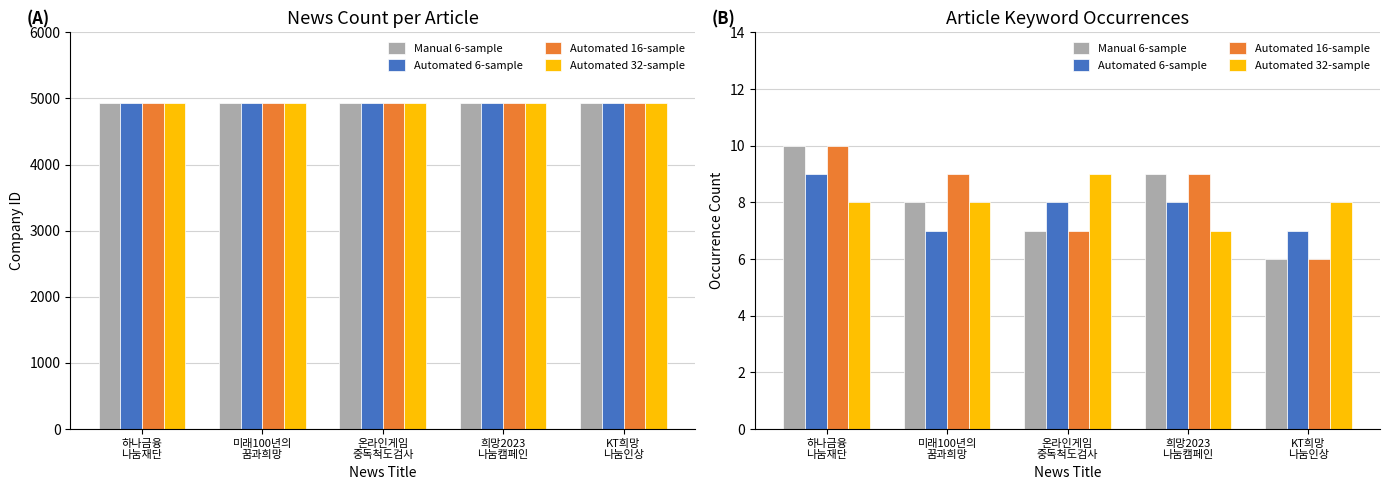

Reading left to right, what are all the values shown in this chart?

Manual 6-sample: 10	8	7	9	6
Automated 6-sample: 9	7	8	8	7
Automated 16-sample: 10	9	7	9	6
Automated 32-sample: 8	8	9	7	8